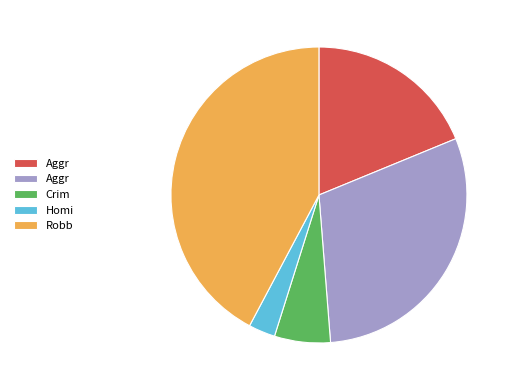

Is there any slice that represents more than half of the pie?

No